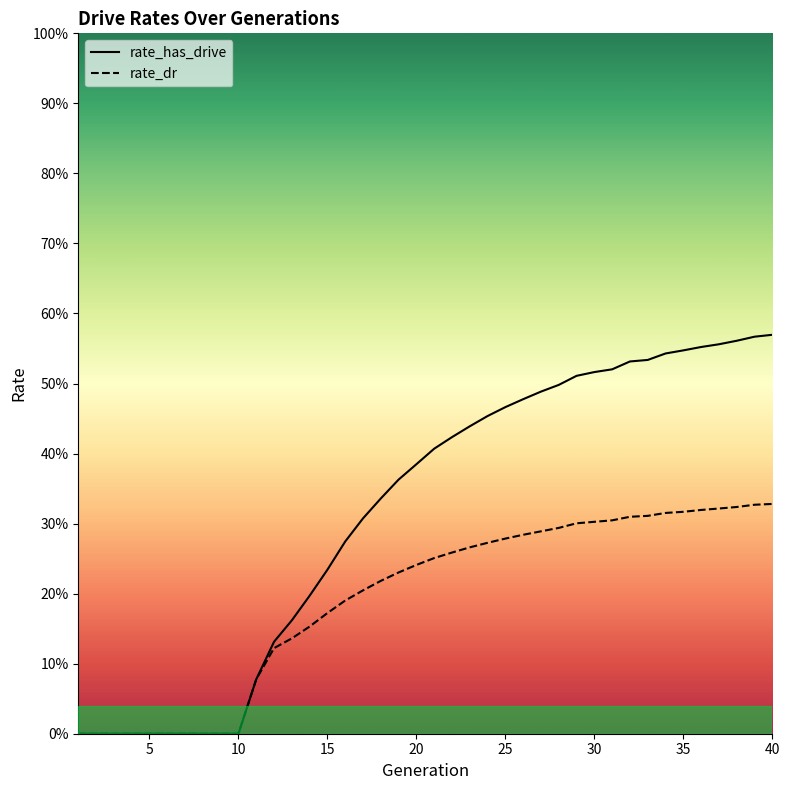

What are all the series names shown in the legend?

rate_has_drive, rate_dr